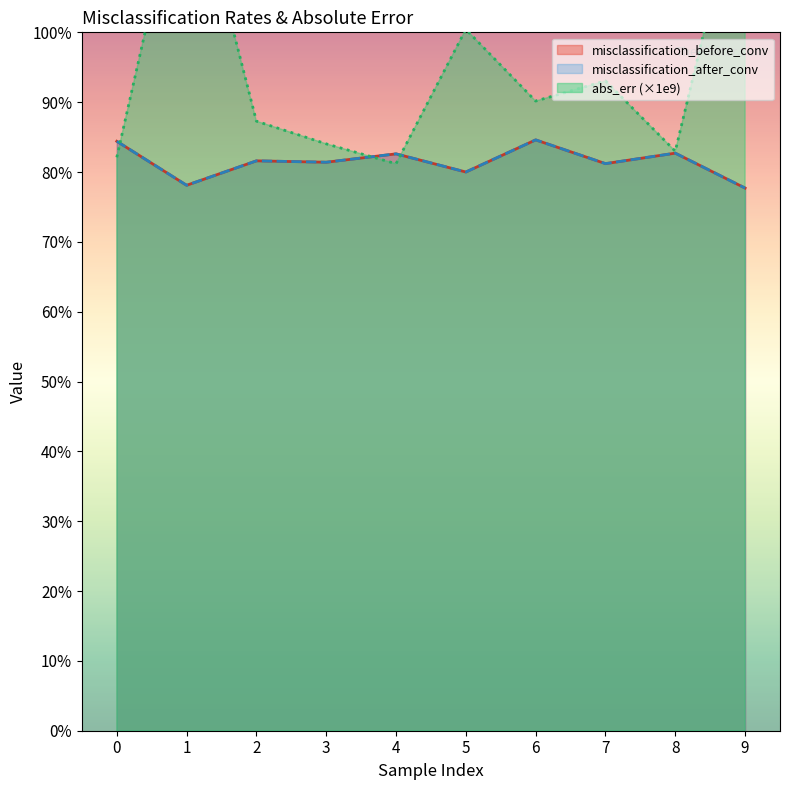

At 1, list the series in order from largest to smallest.

abs_err, misclassification_before_conv, misclassification_after_conv